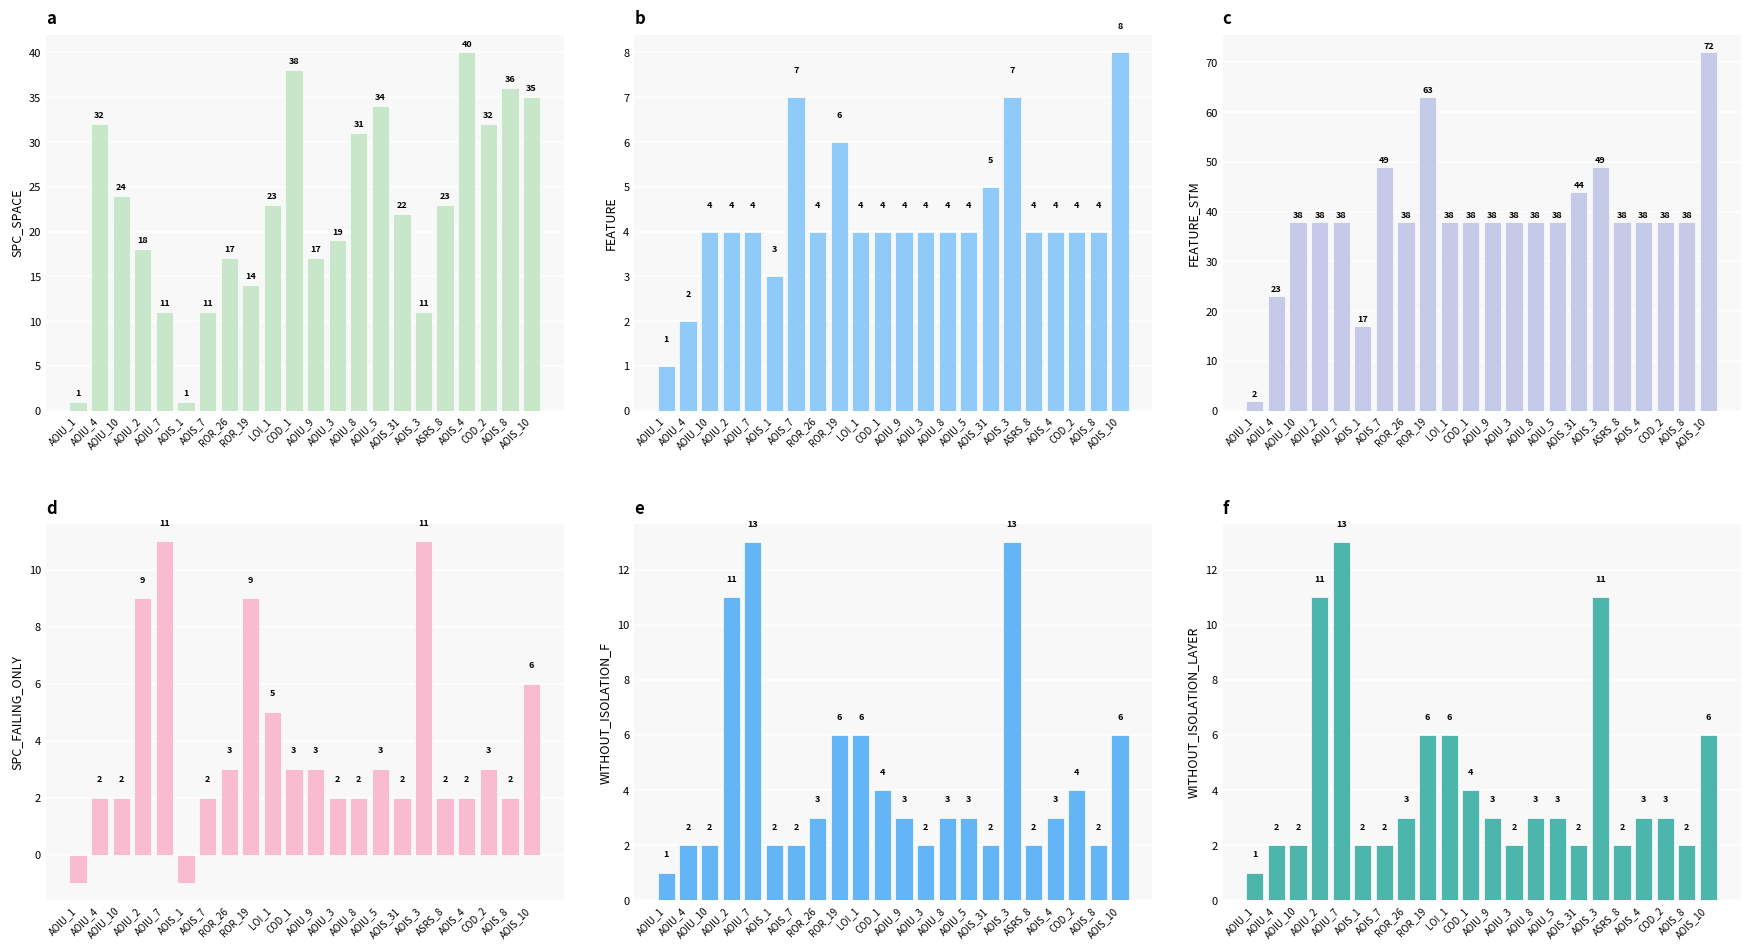

At how many categories does at least one series exceed 13?

21